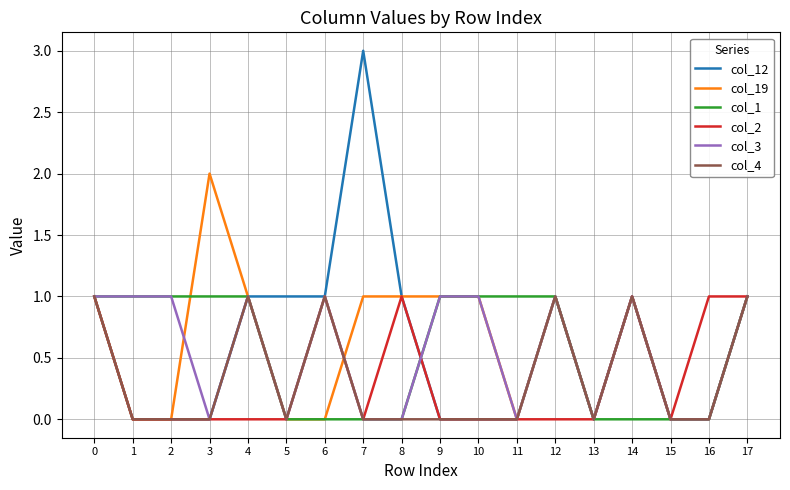

Reading left to right, extract all data points from this chart.

col_12: 0=1	1=0	2=0	3=0	4=1	5=1	6=1	7=3	8=1	9=0	10=0	11=0	12=1	13=0	14=1	15=0	16=0	17=1
col_19: 0=1	1=0	2=0	3=2	4=1	5=0	6=0	7=1	8=1	9=1	10=1	11=0	12=1	13=0	14=1	15=0	16=0	17=1
col_1: 0=1	1=1	2=1	3=1	4=1	5=0	6=0	7=0	8=0	9=1	10=1	11=1	12=1	13=0	14=0	15=0	16=0	17=1
col_2: 0=1	1=0	2=0	3=0	4=0	5=0	6=1	7=0	8=1	9=0	10=0	11=0	12=0	13=0	14=1	15=0	16=1	17=1
col_3: 0=1	1=1	2=1	3=0	4=1	5=0	6=1	7=0	8=0	9=1	10=1	11=0	12=1	13=0	14=1	15=0	16=0	17=1
col_4: 0=1	1=0	2=0	3=0	4=1	5=0	6=1	7=0	8=0	9=0	10=0	11=0	12=1	13=0	14=1	15=0	16=0	17=1